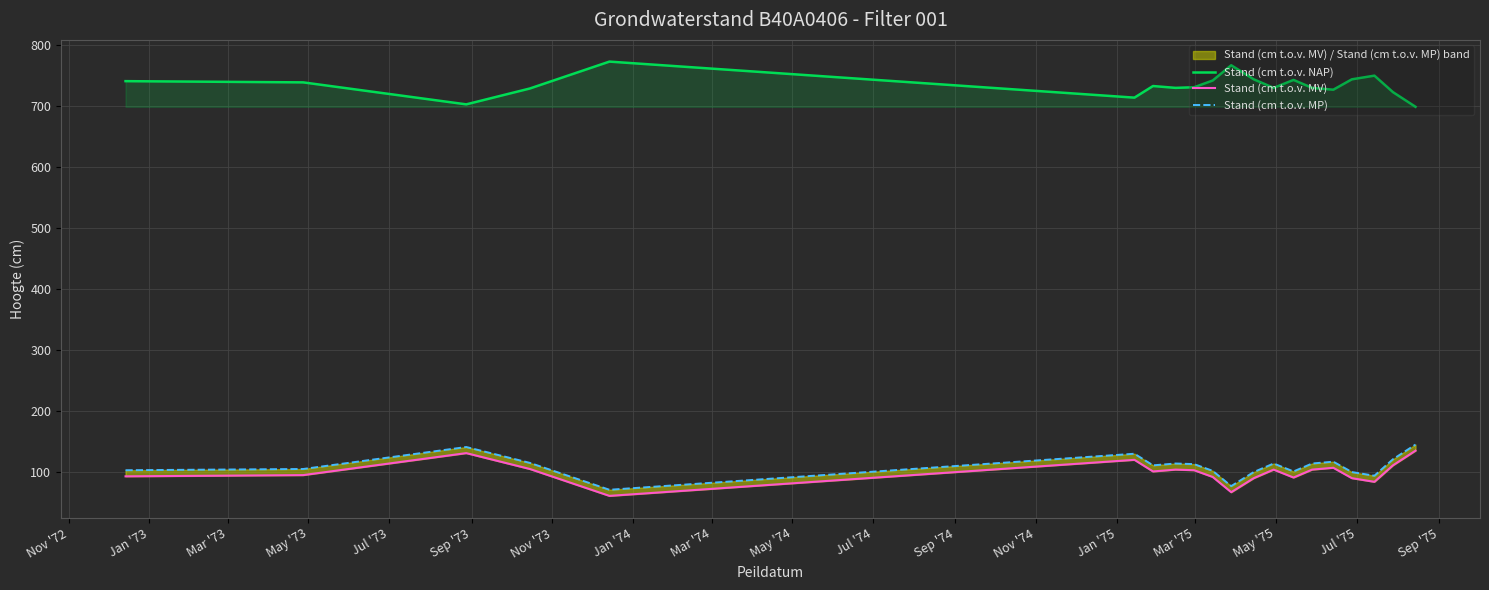

What is the difference between the maximum and second lowest values in the Stand (cm t.o.v. MP) series?

68